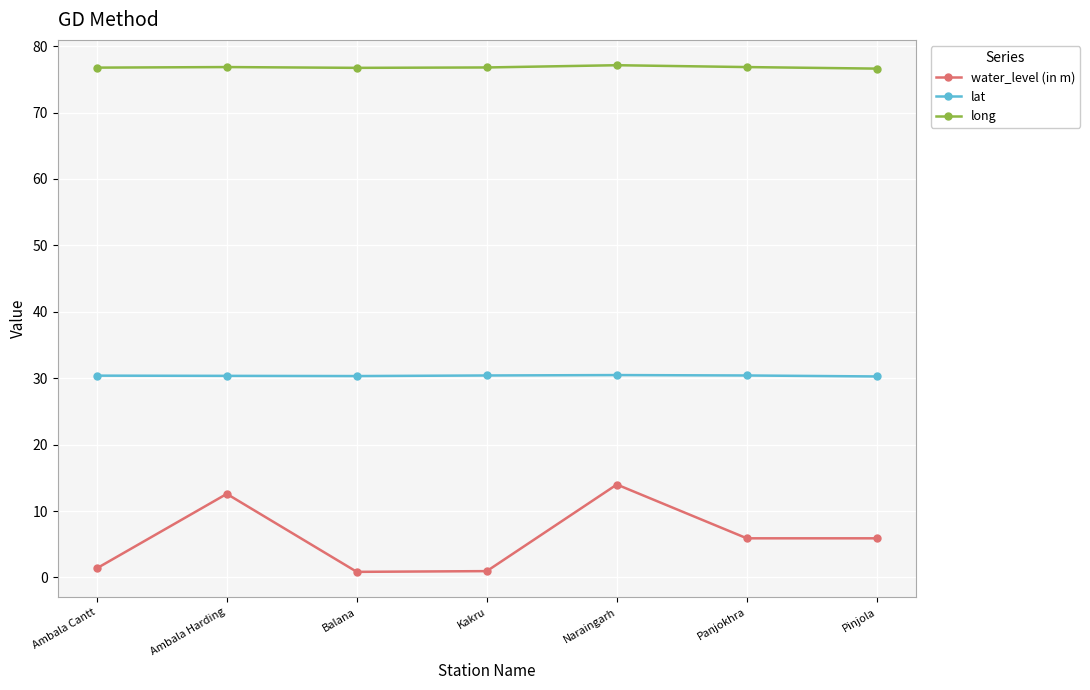

Rank the series by their average value, from lowest to highest.

water_level (in m), lat, long